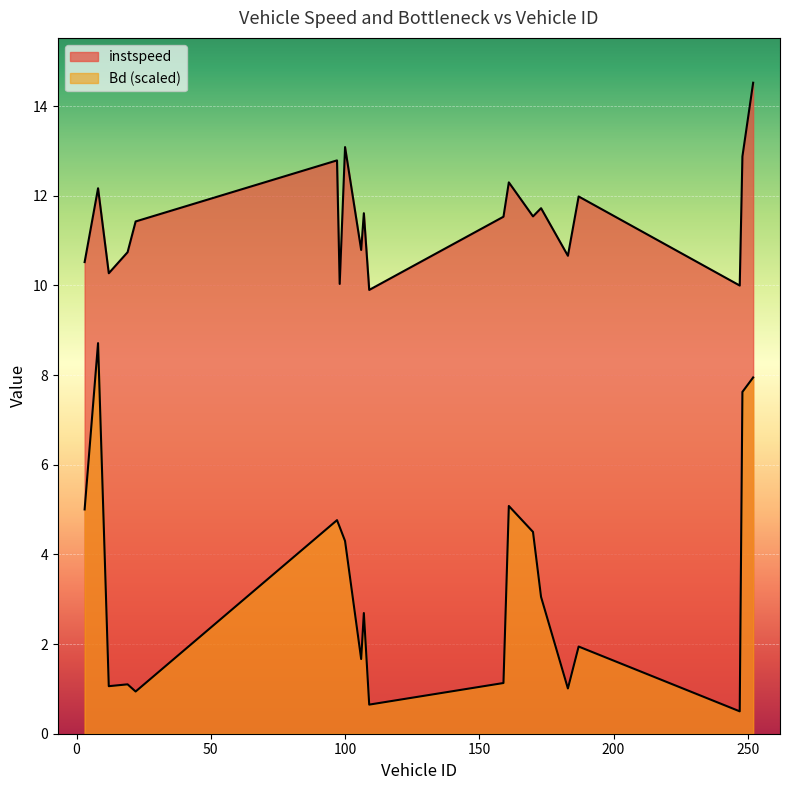

The instspeed series shows 5.0 at 183.0. True or false?

False